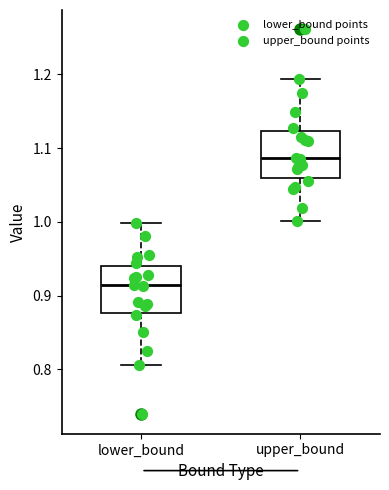

Where does the median line of the box for upper_bound sit on the y-axis? The values are not printed on the chart, so give them approximately, as read against the axis.

1.09